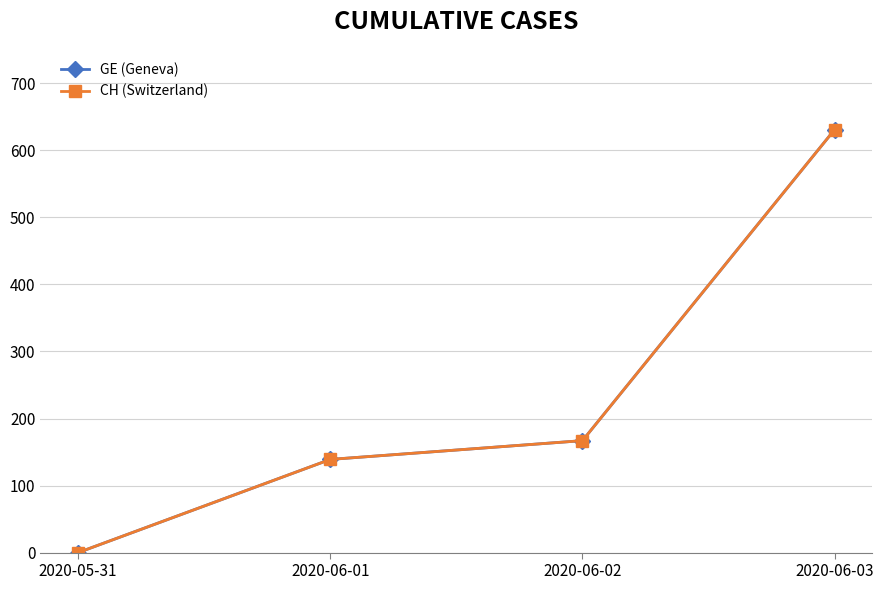

Is this an area chart (filled region under the line)?

No